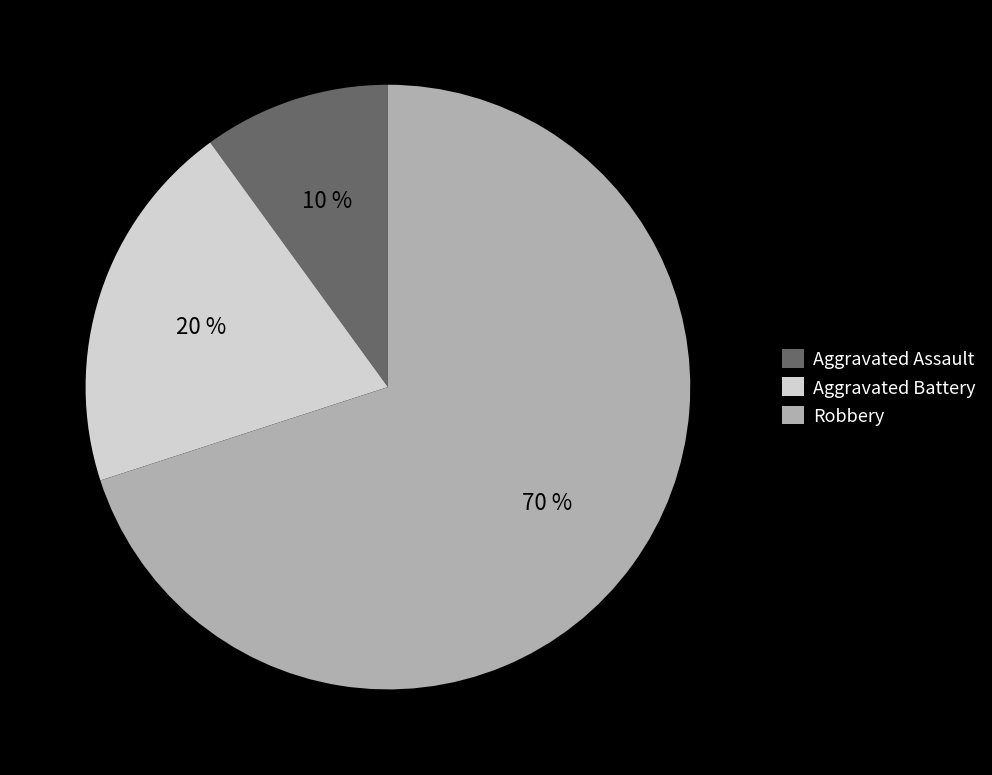

How many segments does this pie chart have?

3